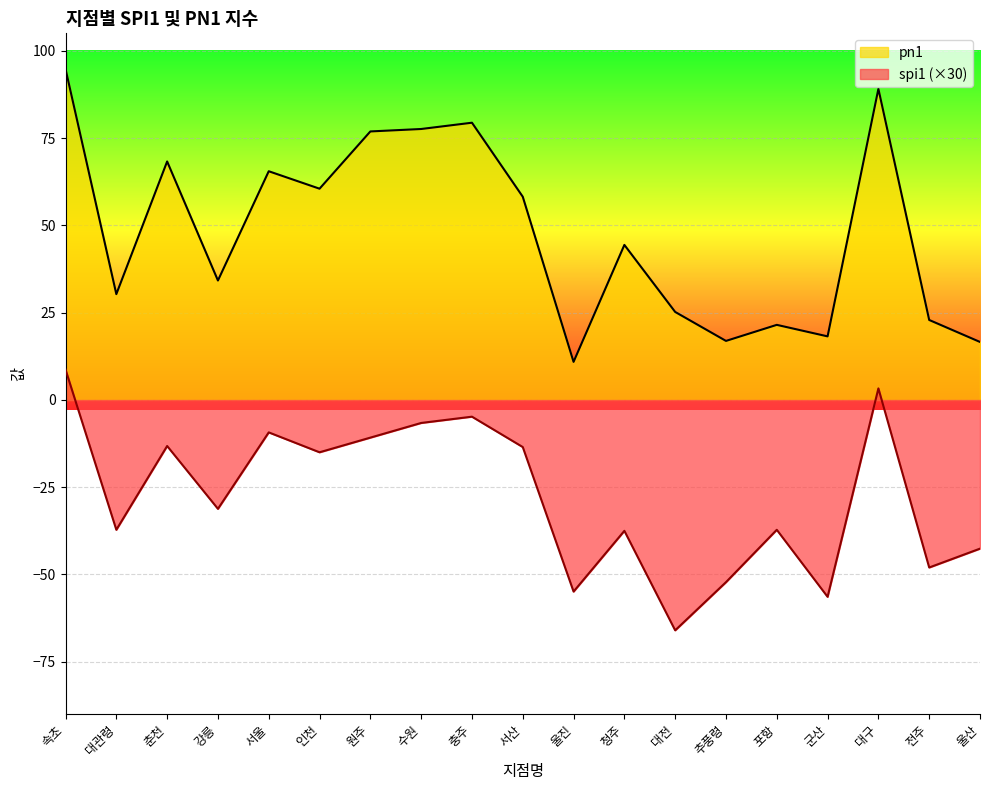

True or false: spi1 and pn1 cross at least once.

False